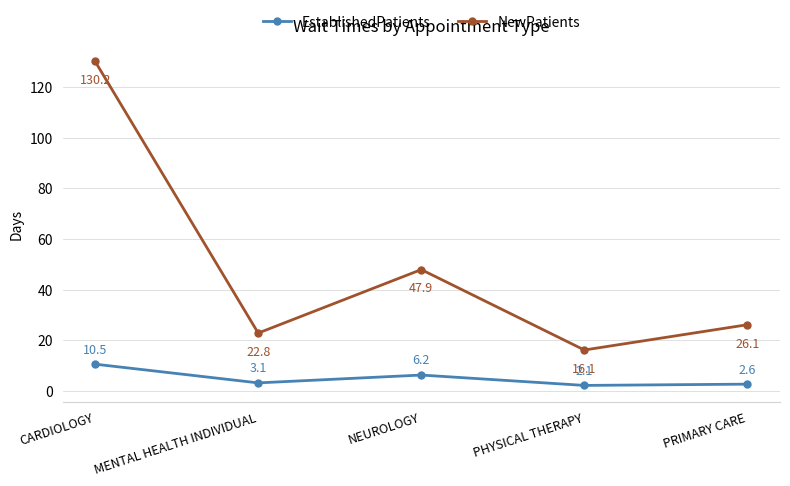

Where is EstablishedPatients nearest to the value 6?

NEUROLOGY